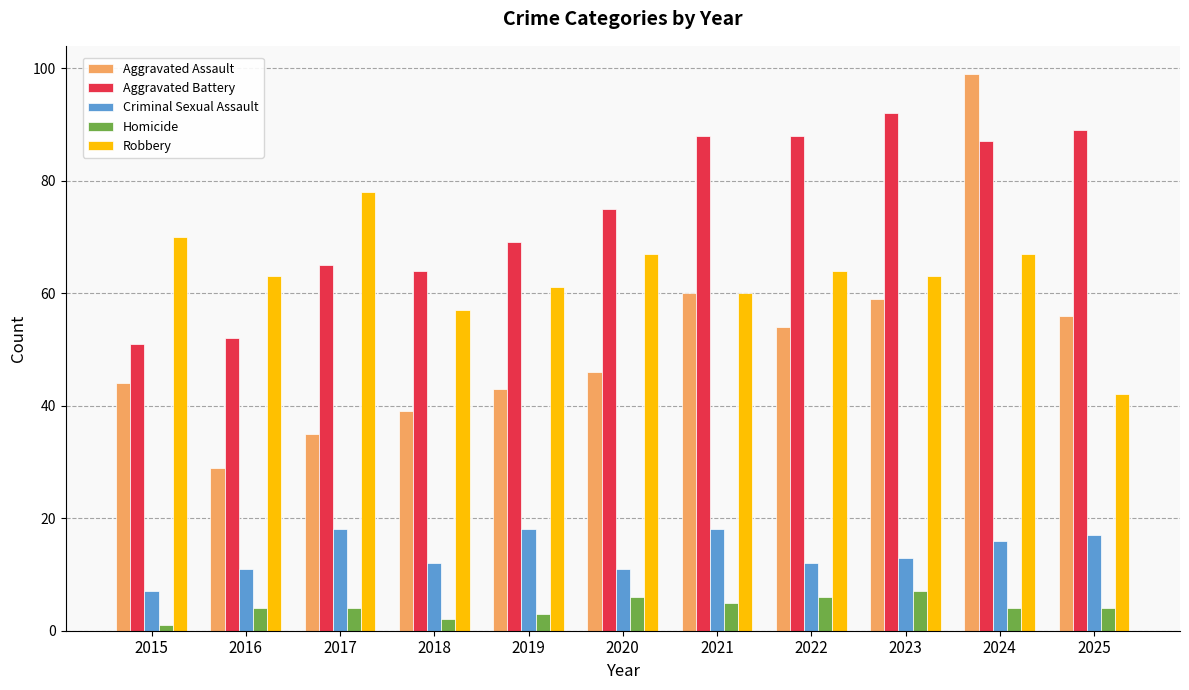

What is the difference between the maximum and minimum values in the Criminal Sexual Assault series?

11